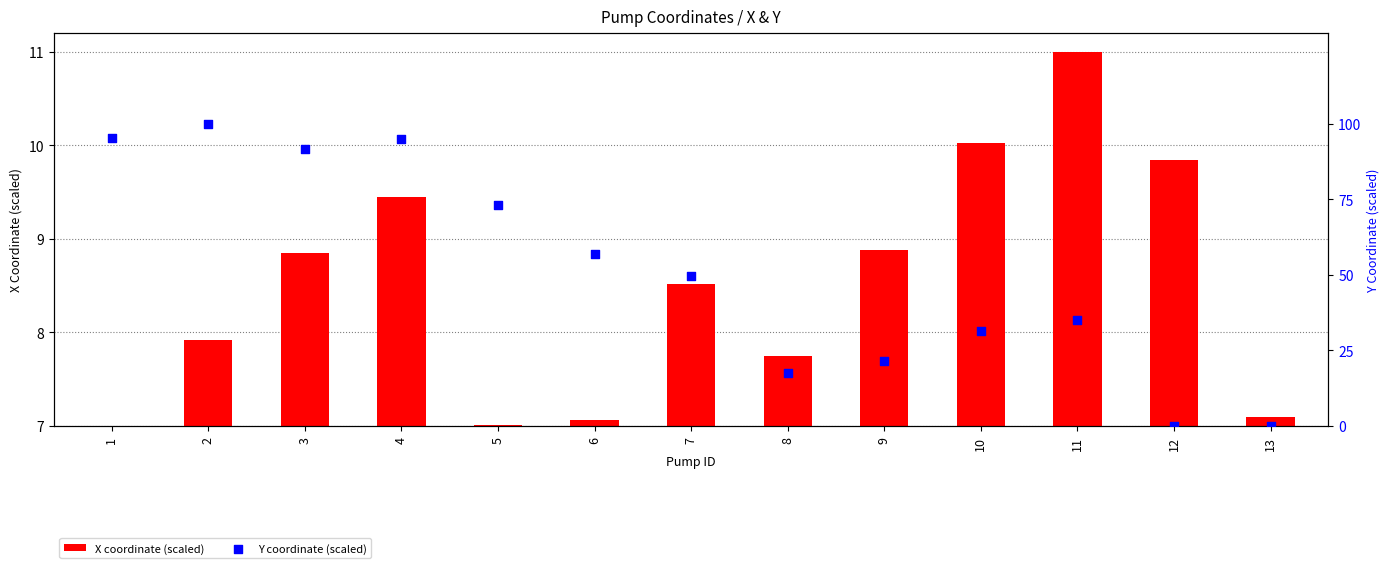

At how many categories does at least one series exceed 92?

3